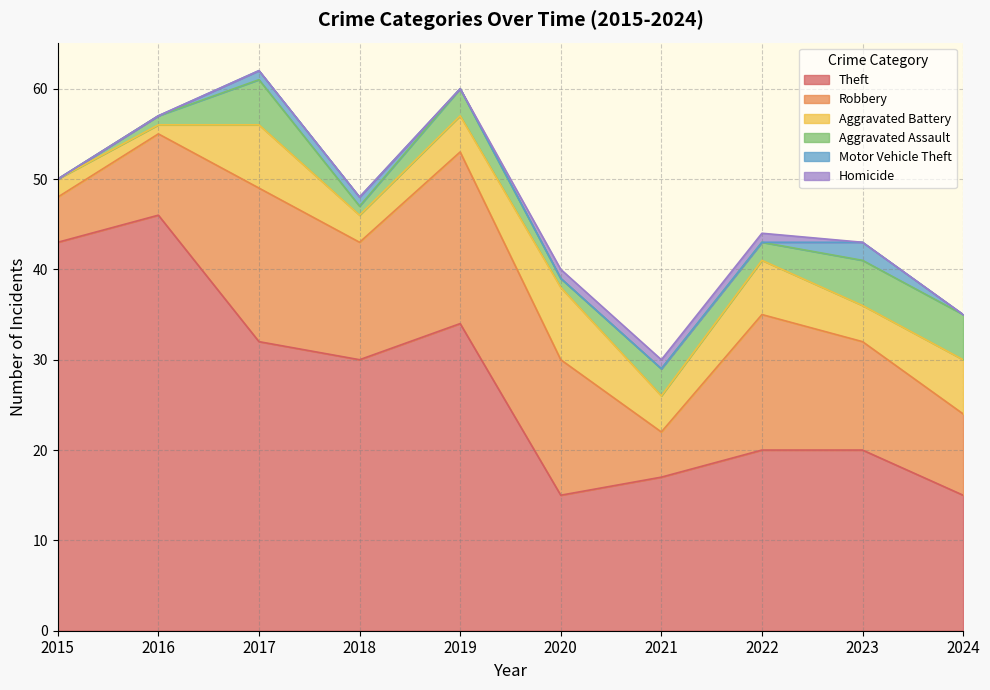

Is the value of Theft at 2023 greater than the value of Aggravated Assault at 2021?

Yes